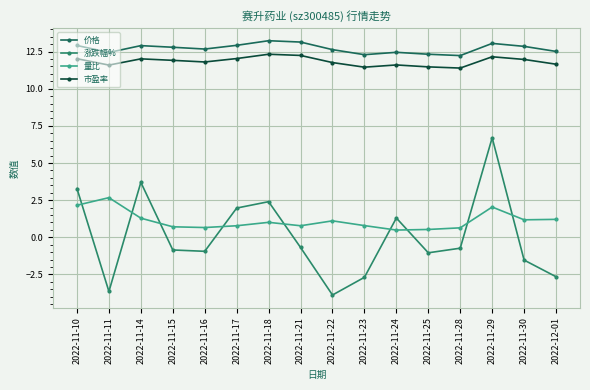

Is the value of 市盈率 at 2022-11-10 greater than the value of 涨跌幅% at 2022-12-01?

Yes